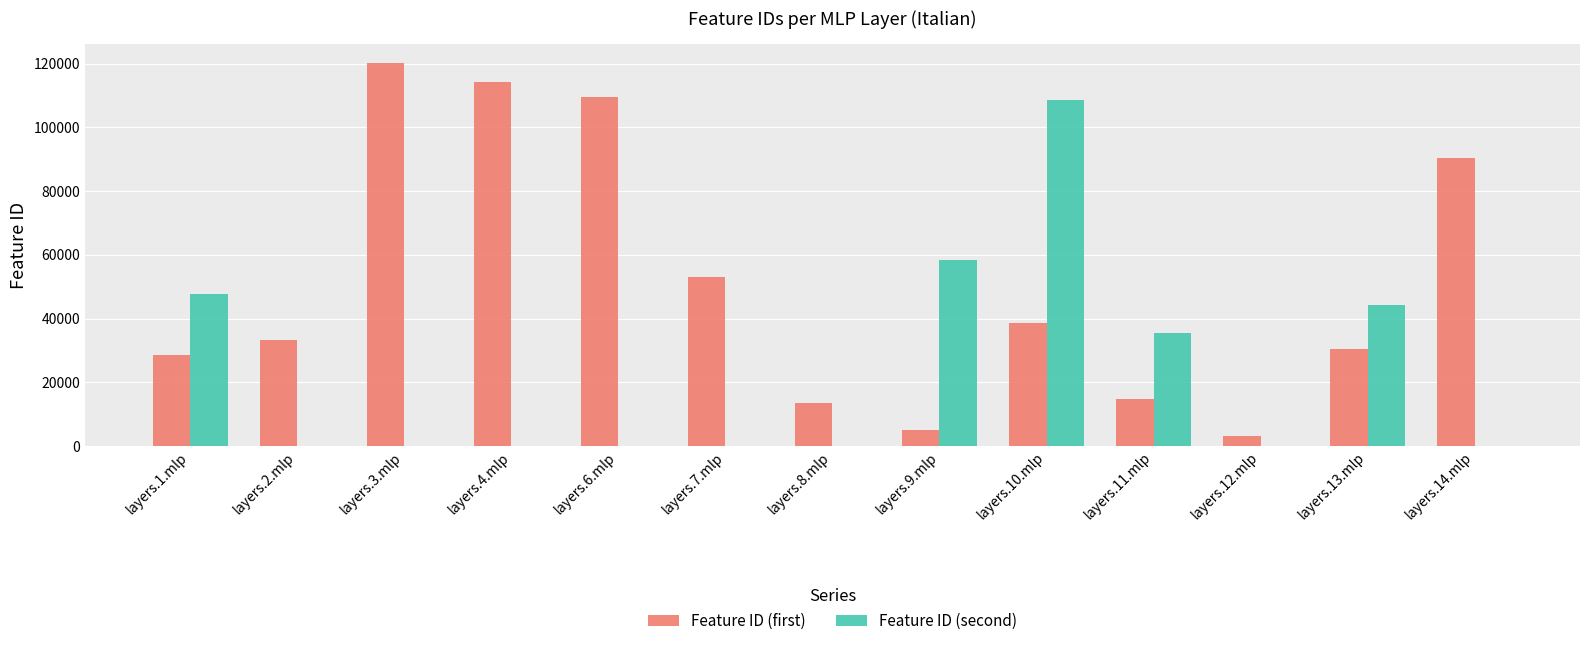

The value of Feature ID (second) at layers.1.mlp is 77580. True or false?

False